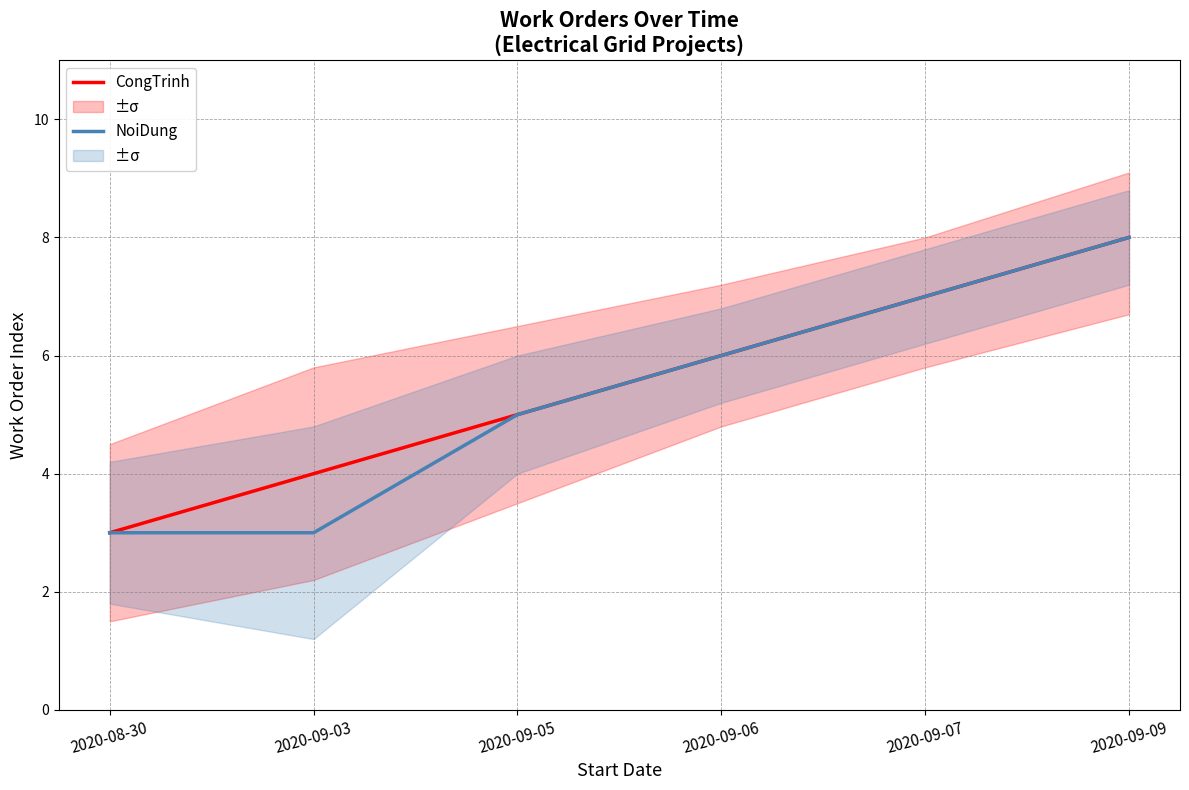

The NoiDung series shows 7 at 2020-09-07. True or false?

True